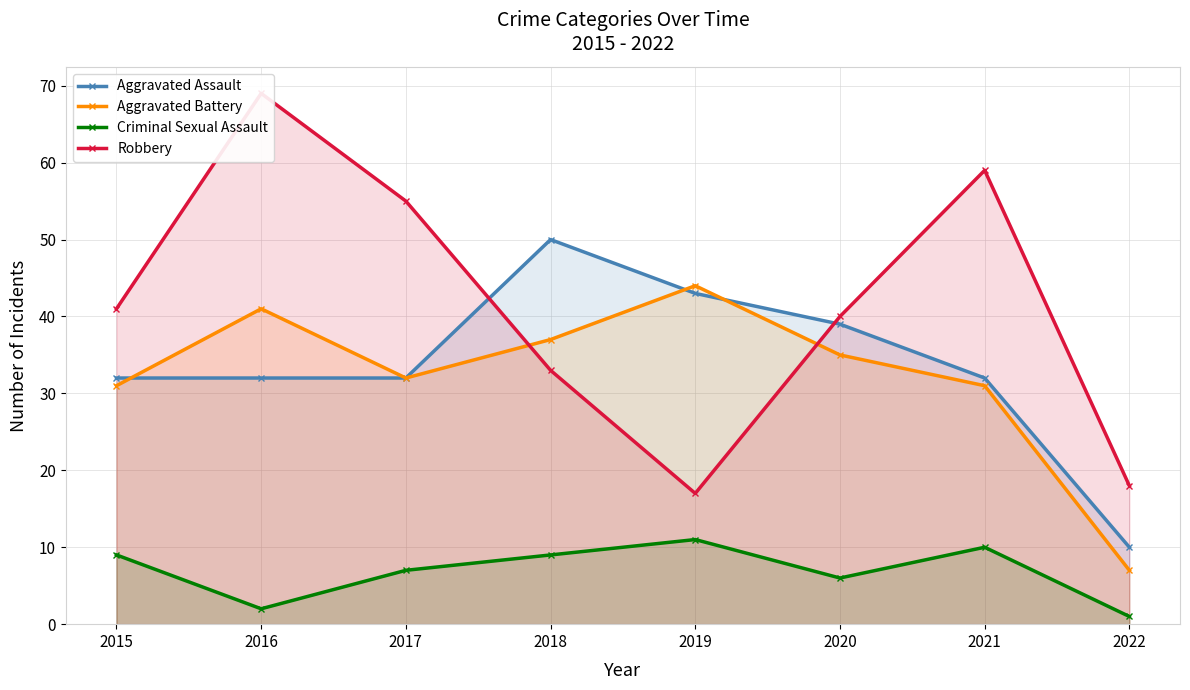

Rank the series by their maximum value, from highest to lowest.

Robbery, Aggravated Assault, Aggravated Battery, Criminal Sexual Assault